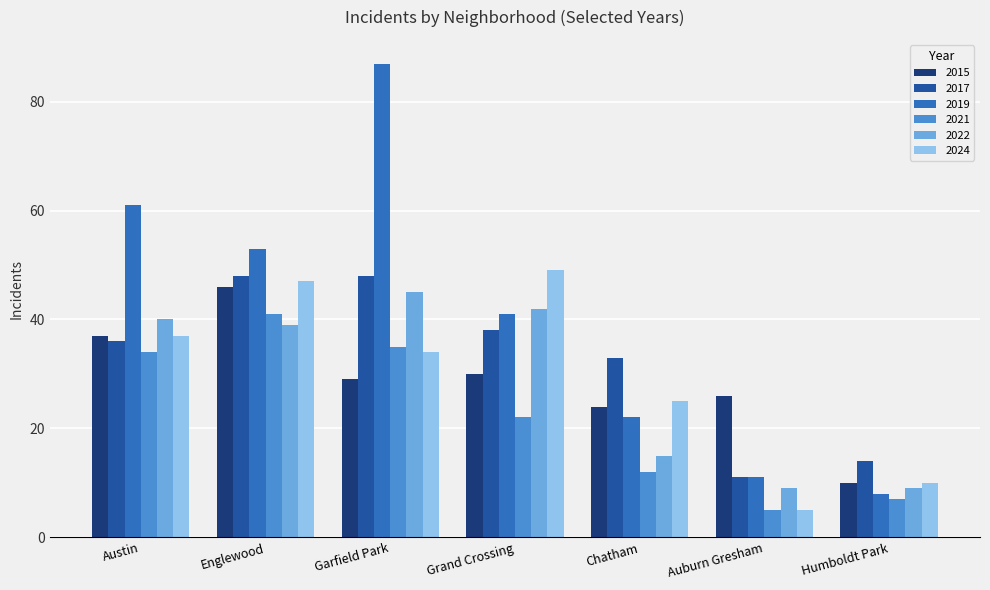

Which series changed the most between Austin and Englewood?

2017